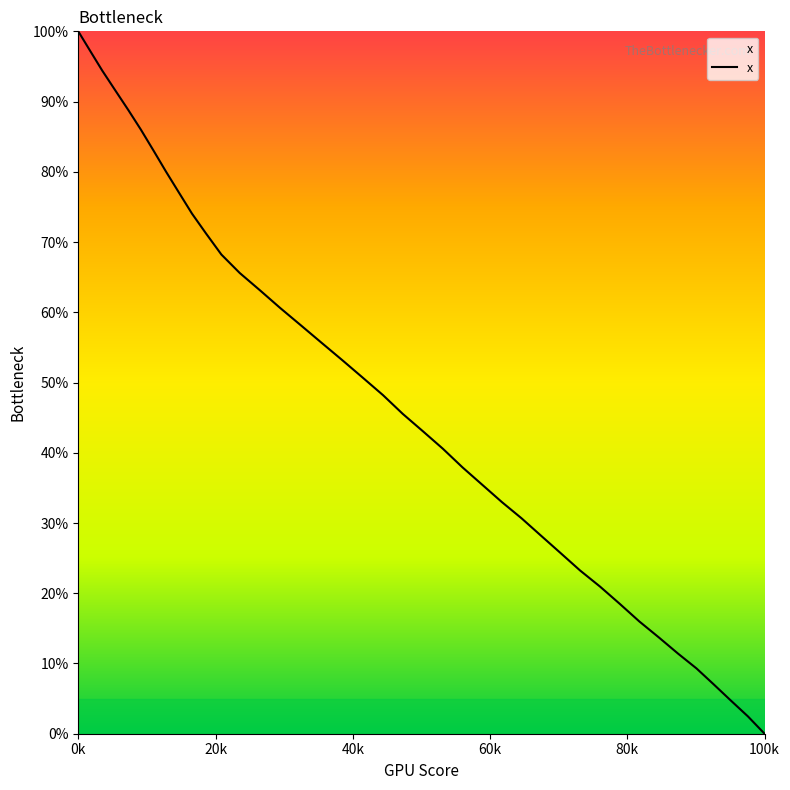

What is the maximum value shown in the chart?

100.0